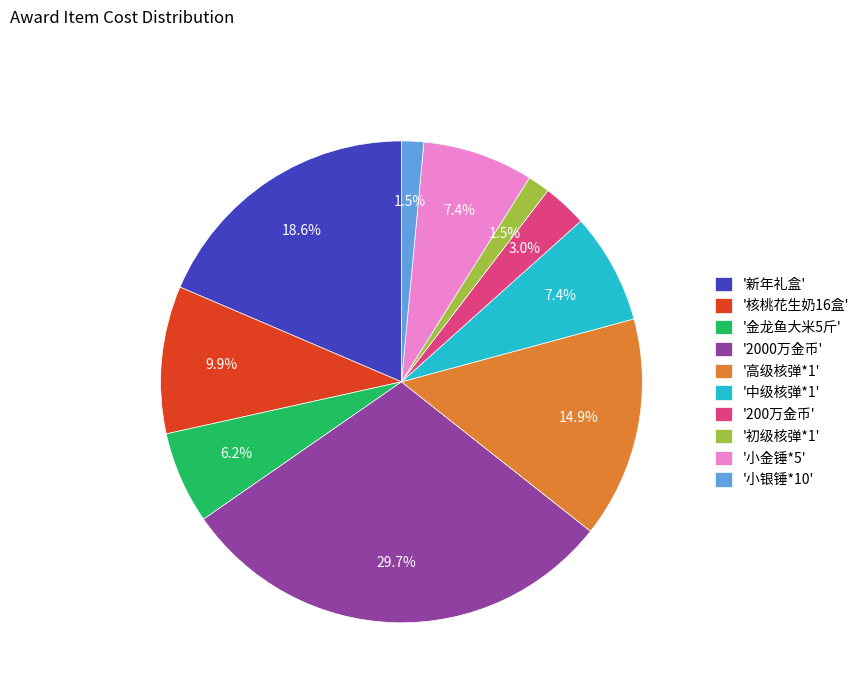

How much of the chart is everything except '200万金币'?

97.0%